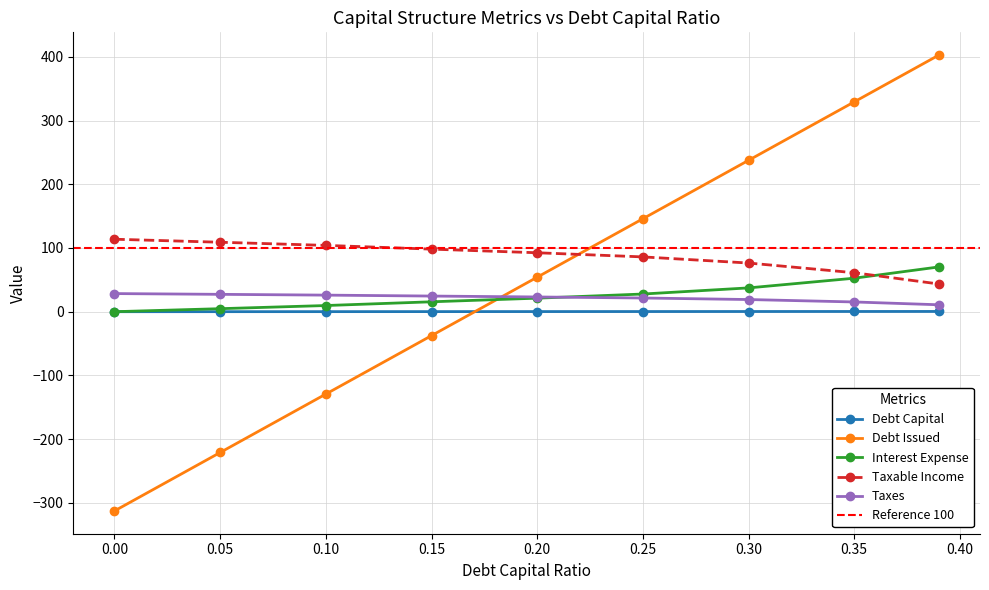

What is the label of the 7th point from the right?

0.1